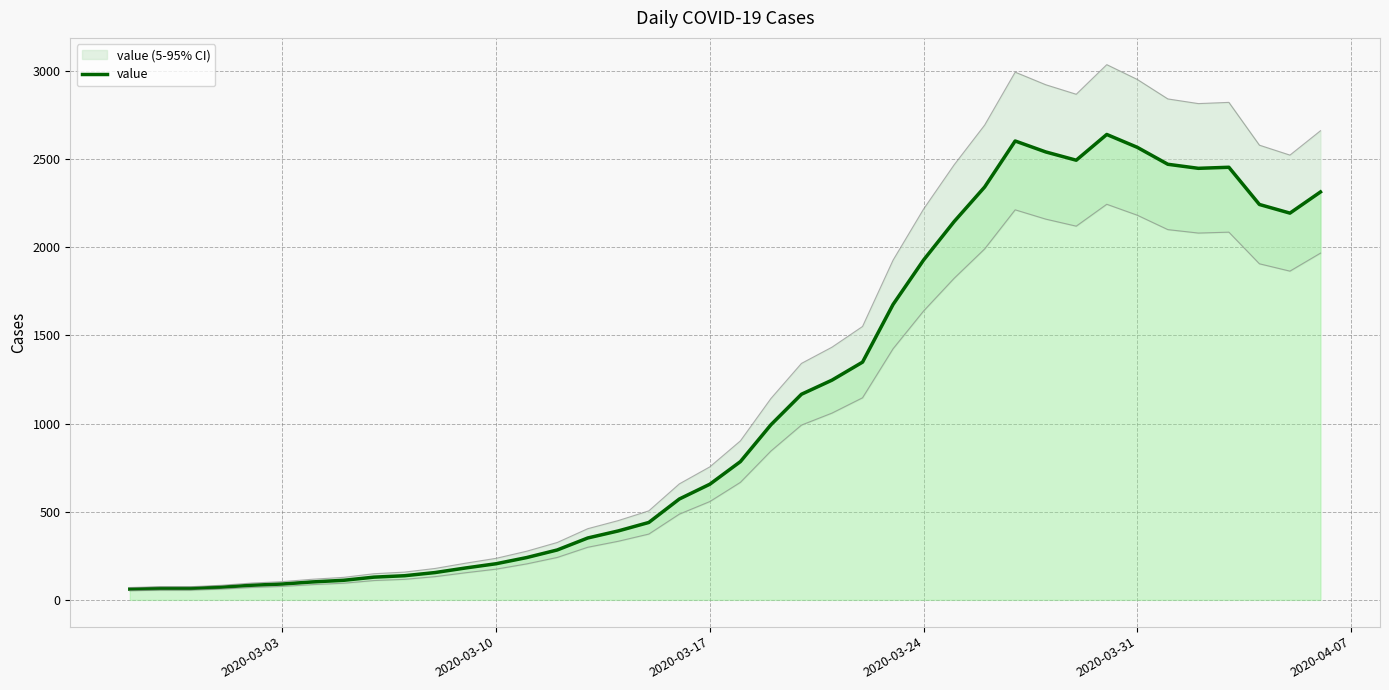

How many data points does each series have?

40